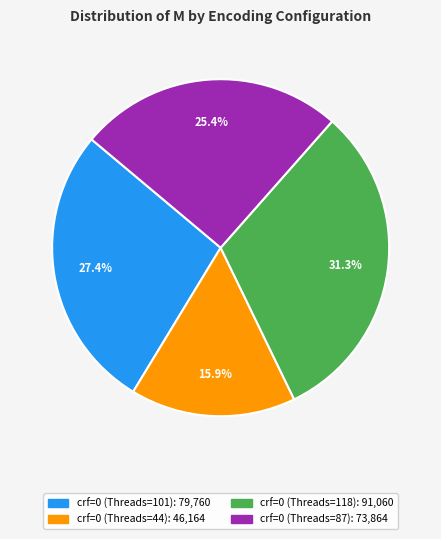

Which slice is the largest?

crf=0 (Threads=118)